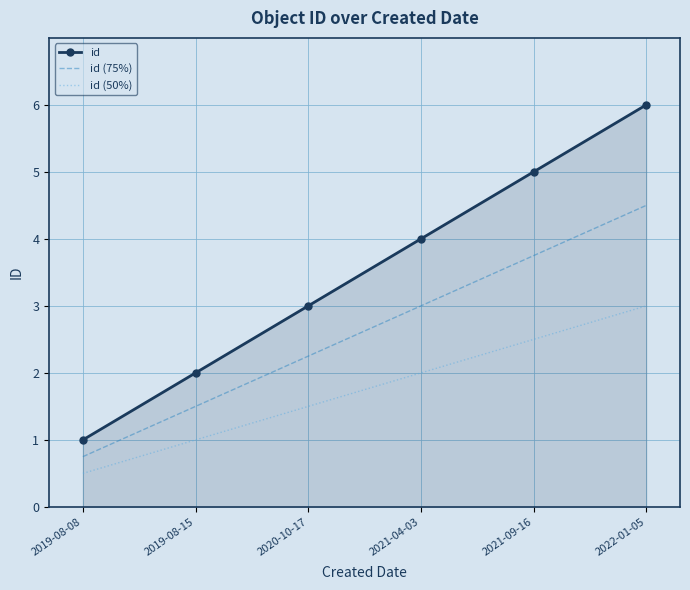

True or false: id (50%) and id (75%) cross at least once.

False